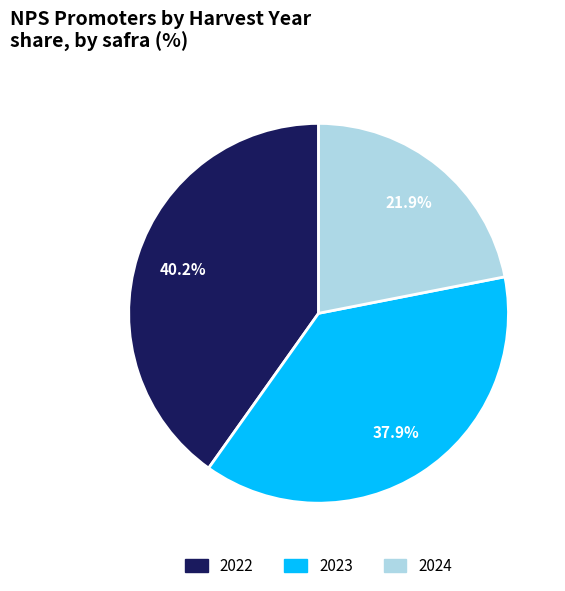

Combined, what portion of the pie is 2023 and 2024?

59.8%